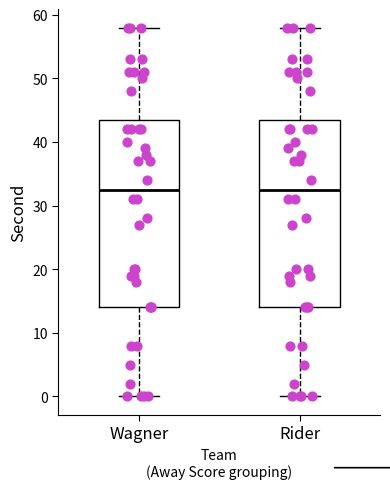

Reading left to right, read every box against the y-axis: the position of its median line, the range the box covers, and the ends of its whiskers. The values are not printed on the chart, so give them approximately, as read against the axis.

Wagner: median 33, box 14 to 44, whiskers 0 to 58
Rider: median 33, box 14 to 44, whiskers 0 to 58